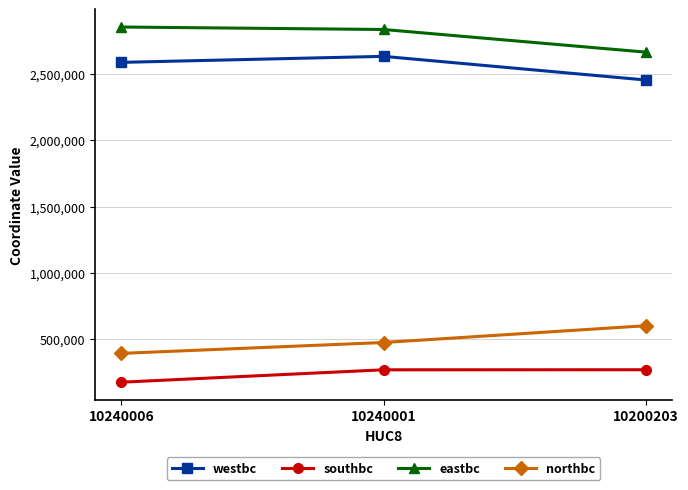

What is the sum of all eastbc values?

8359588.0